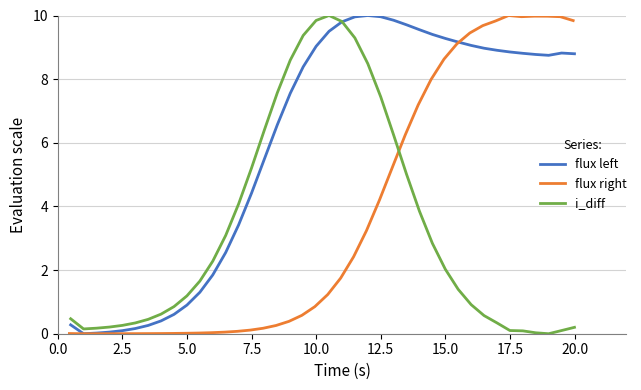

True or false: flux right and flux left cross at least once.

True